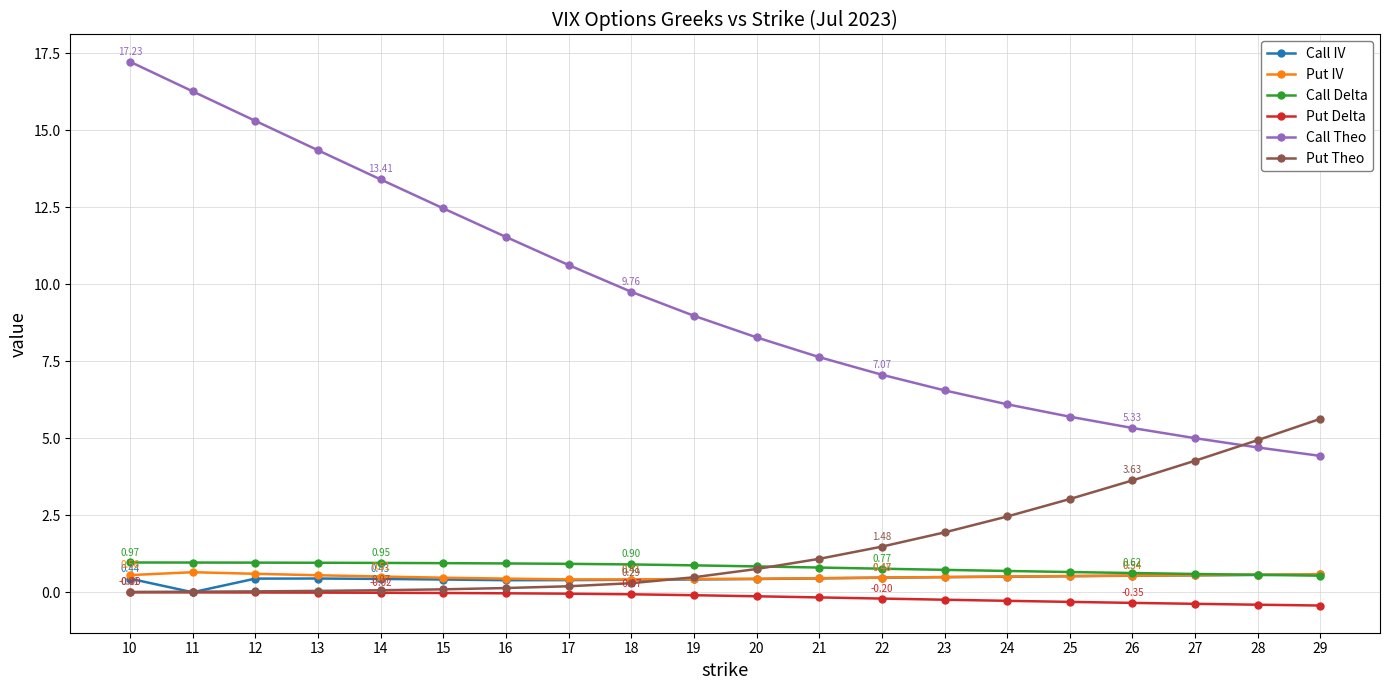

Which label corresponds to the largest value in the chart?

10